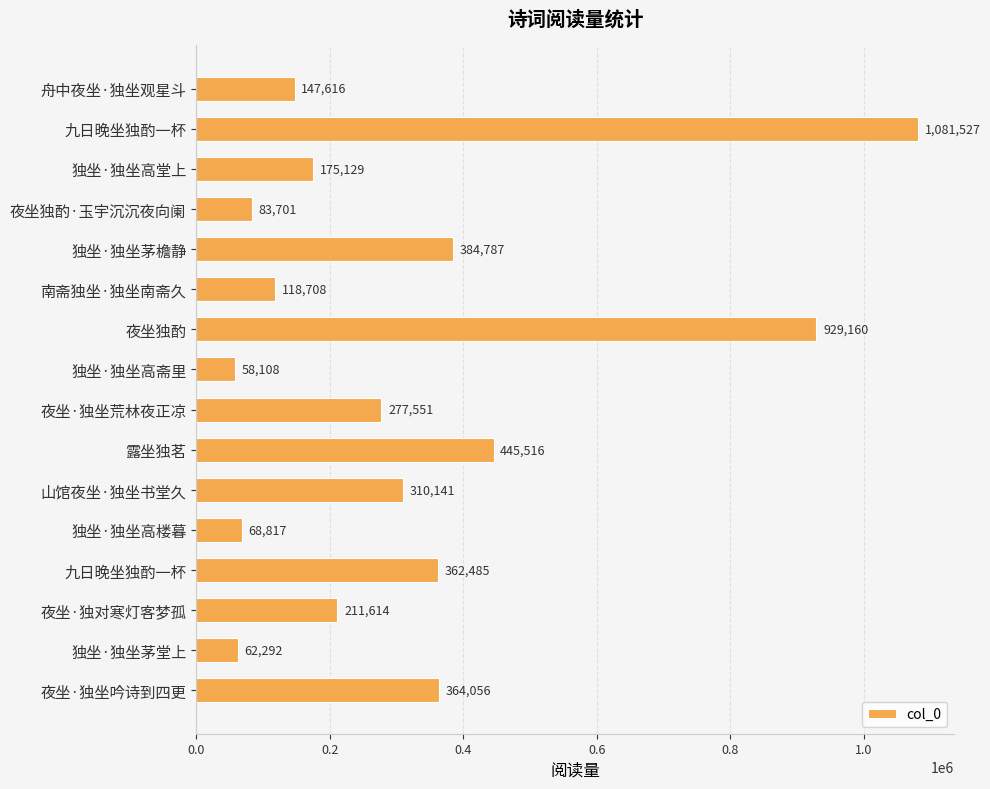

What is the difference between the second highest and minimum values?

871052